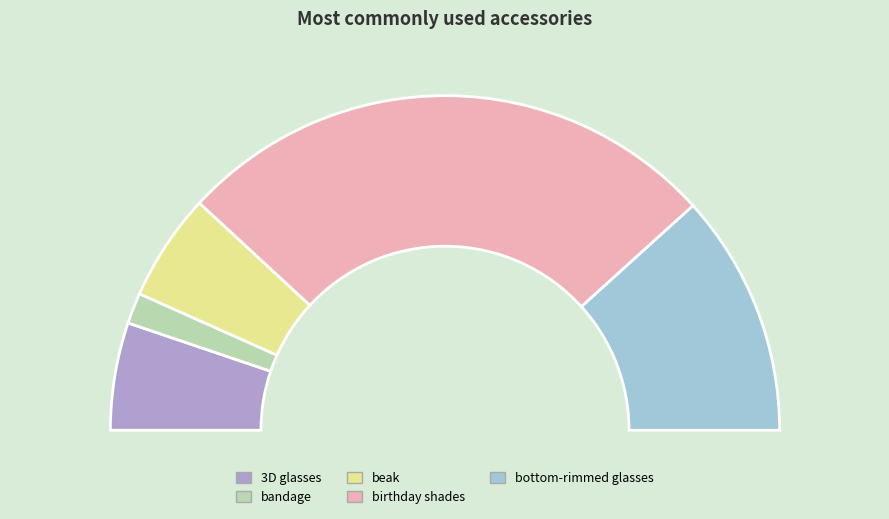

Which slice is the largest?

birthday shades